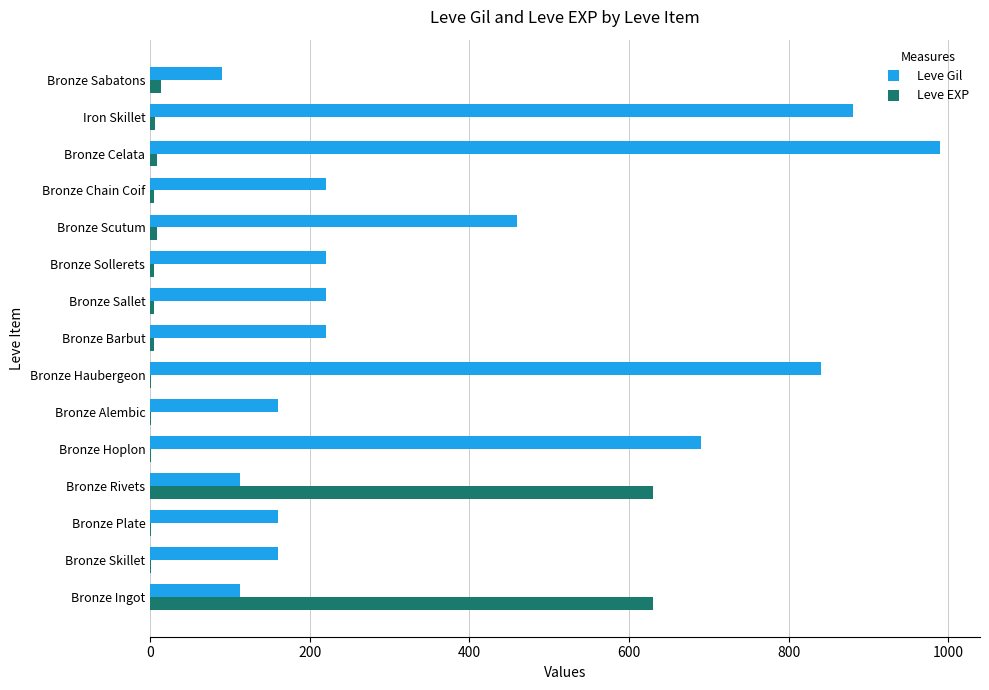

Where is Leve Gil nearest to the value 540?

Bronze Scutum